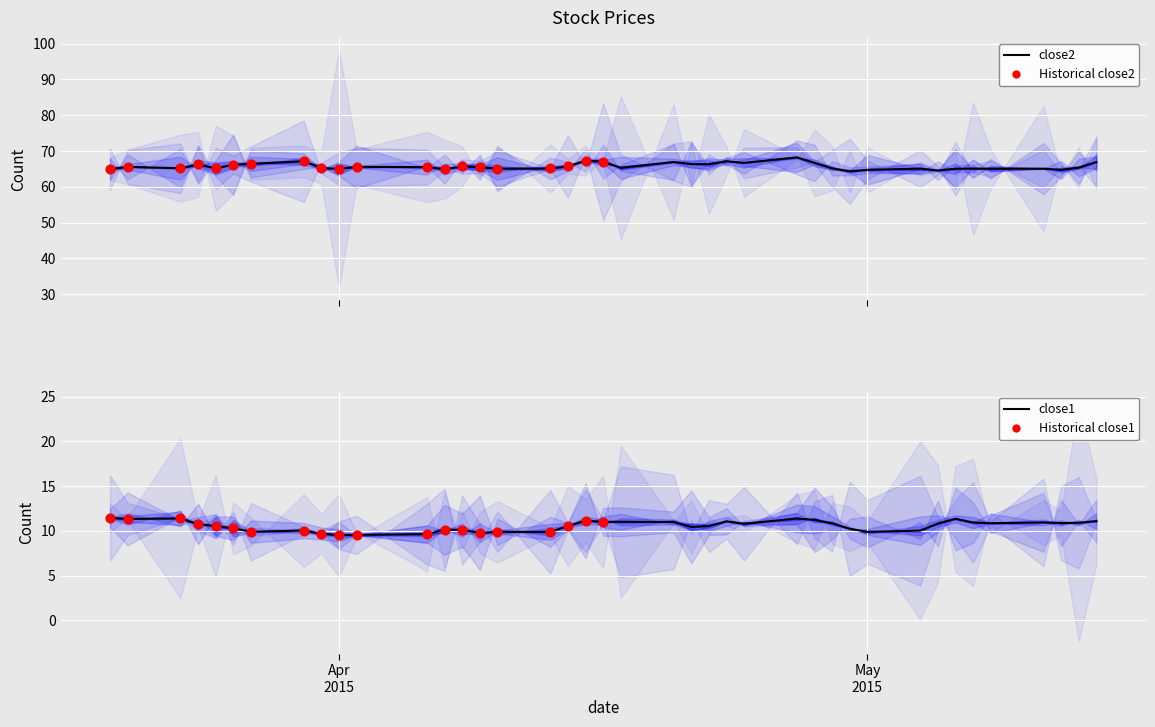

At how many categories does at least one series exceed 24?

40